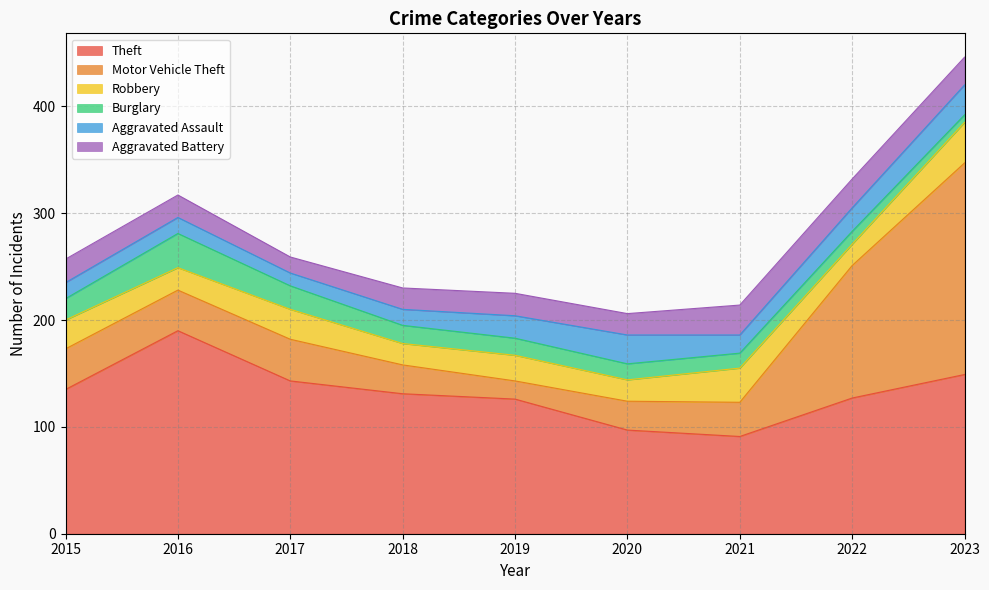

What is the smallest value displayed?

7